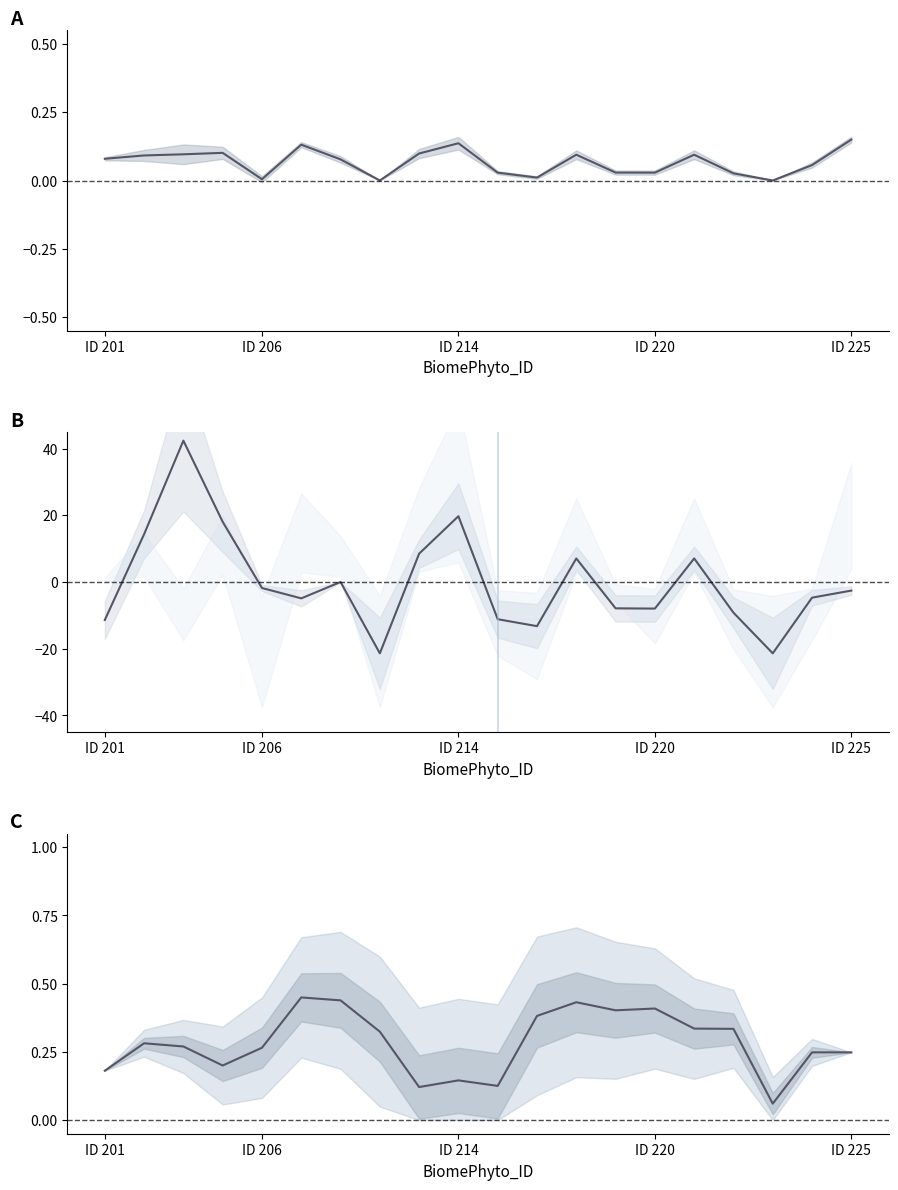

Reading left to right, extract all data points from this chart.

AGB line: 0.1	0.1	0.1	0.1	0.0	0.1	0.1	0.0	0.1	0.1	0.0	0.0	0.1	0.0	0.0	0.1	0.0	0.0	0.1	0.1
BGB line: -11.4	14.4	42.4	18.1	-1.8	-4.9	0.0	-21.4	8.5	19.8	-11.1	-13.2	7.1	-7.9	-7.9	7.1	-9.2	-21.4	-4.7	-2.5
LIT: 0.2	0.3	0.3	0.2	0.3	0.4	0.4	0.3	0.1	0.1	0.1	0.4	0.4	0.4	0.4	0.3	0.3	0.1	0.2	0.2